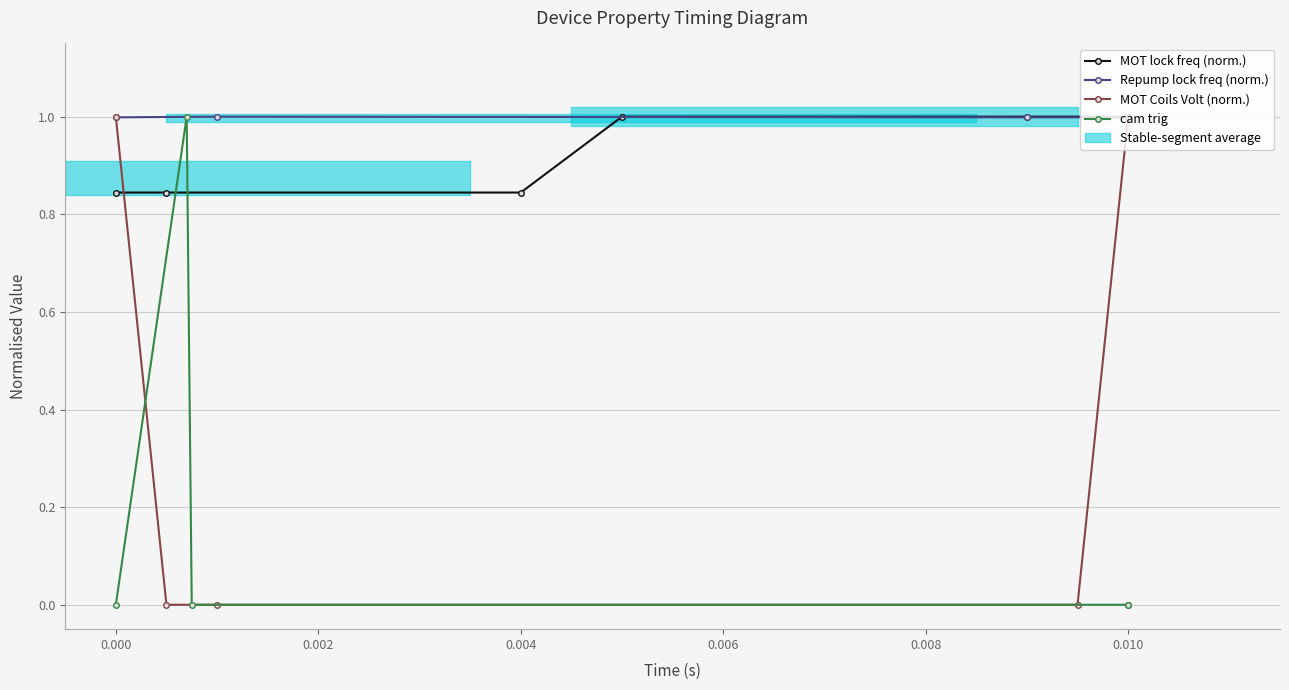

How many categories are shown in the chart?

5